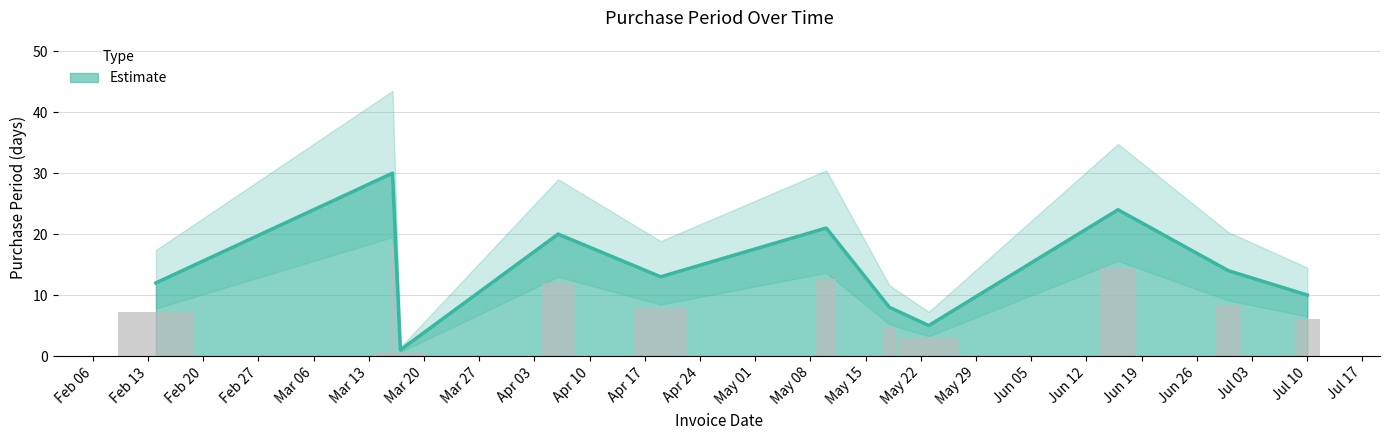

Reading left to right, list all the values displayed in this chart.

12	30	1	20	13	21	8	5	24	14	10